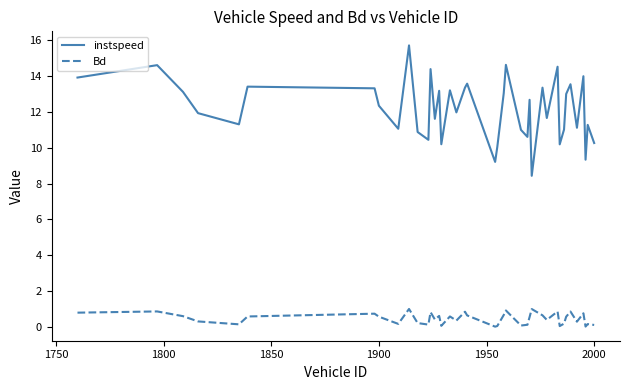

List the series in order of their overall mean, highest first.

instspeed, Bd